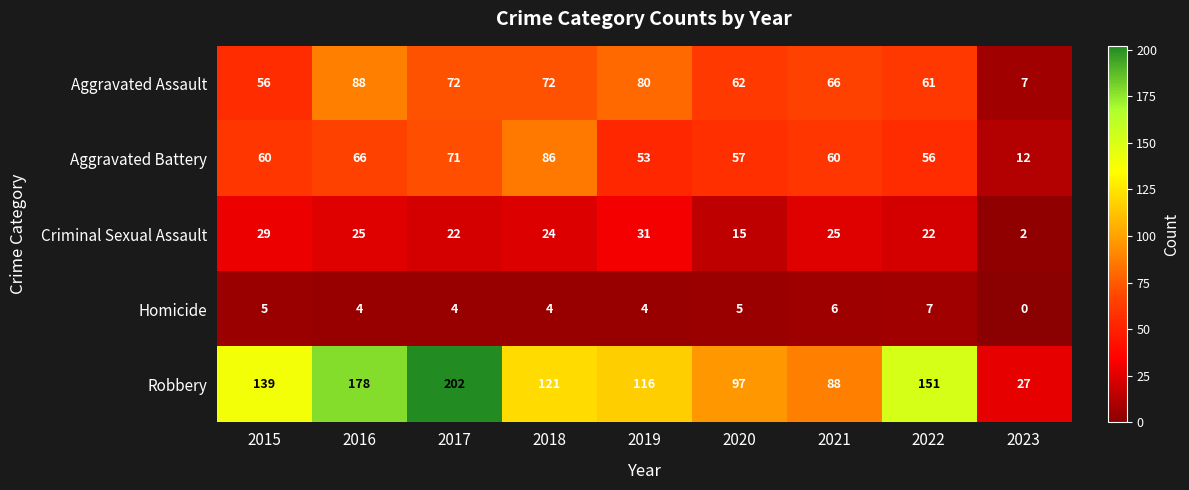

What is the difference between the highest and lowest values at 2019?

112